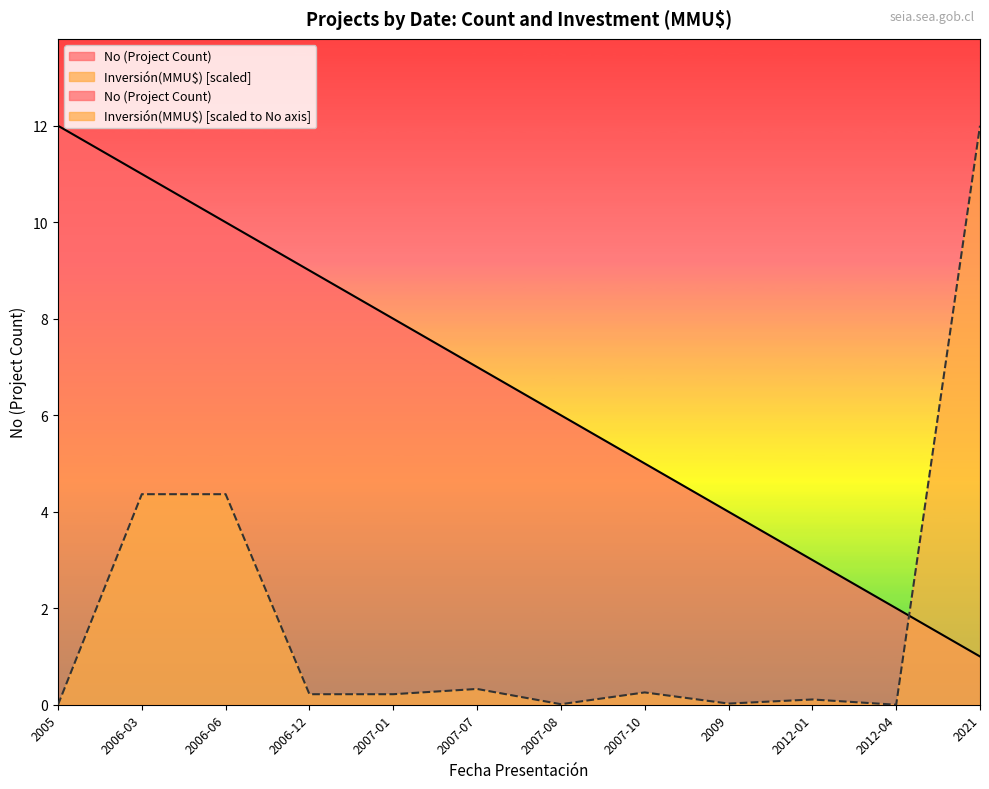

Rank the series by their maximum value, from highest to lowest.

No, Inversión(MMU$)